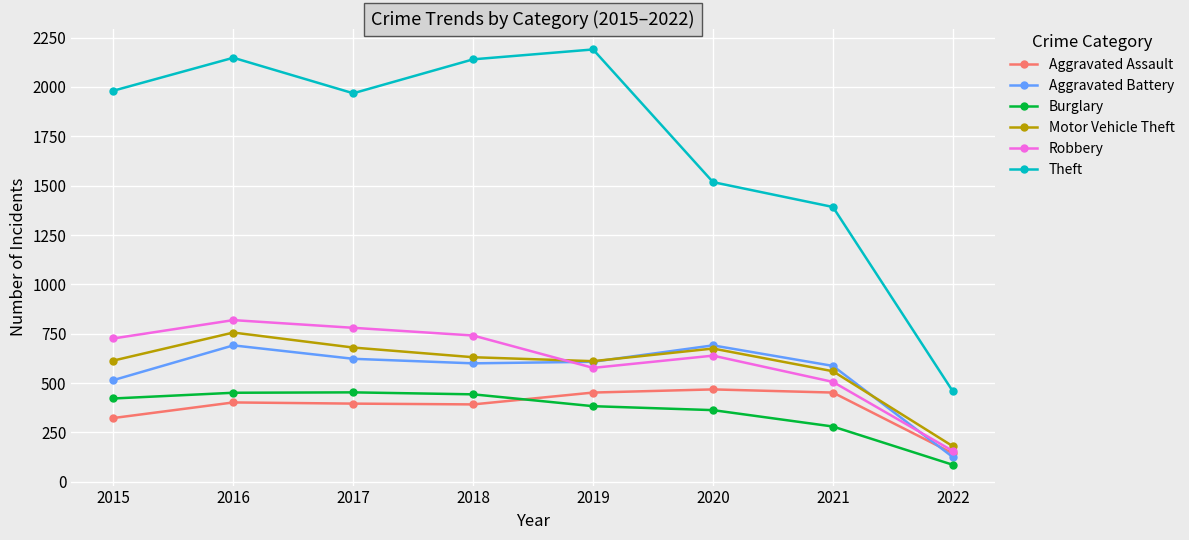

How many lines are shown in the chart?

6